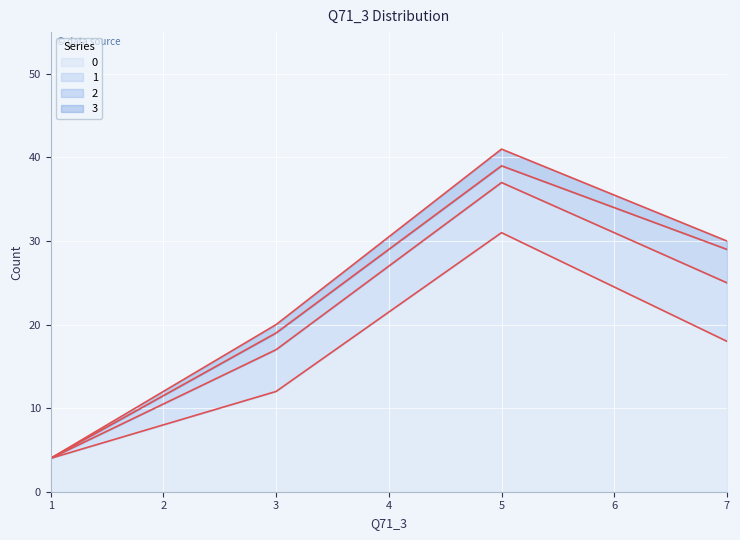

What is the total value across all series at 5?

41